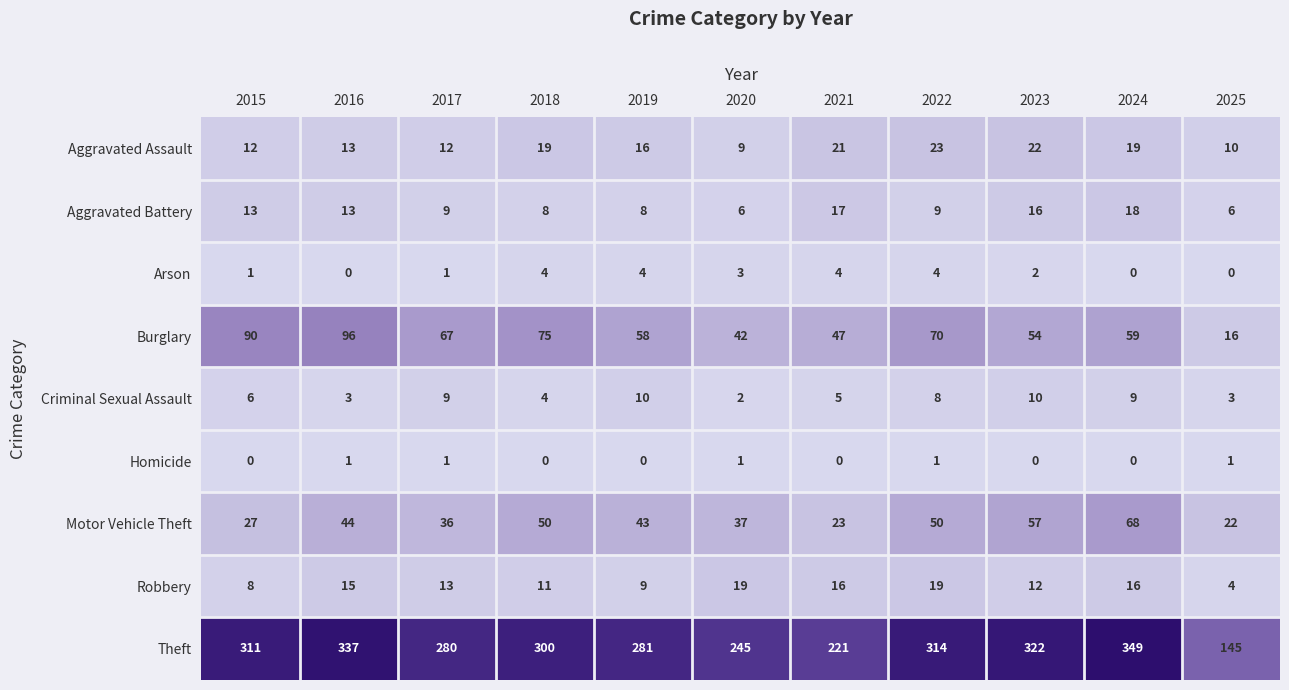

List the labels in order of Burglary value, largest first.

2016, 2015, 2018, 2022, 2017, 2024, 2019, 2023, 2021, 2020, 2025